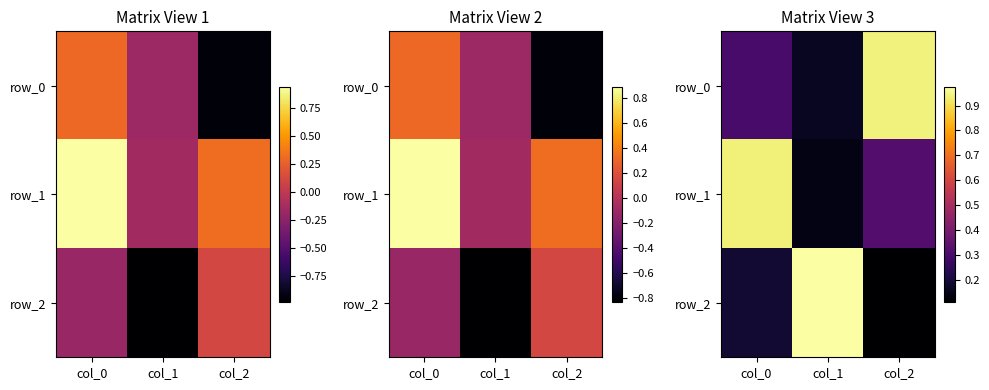

What is the sum of all row_0 values?

1.4